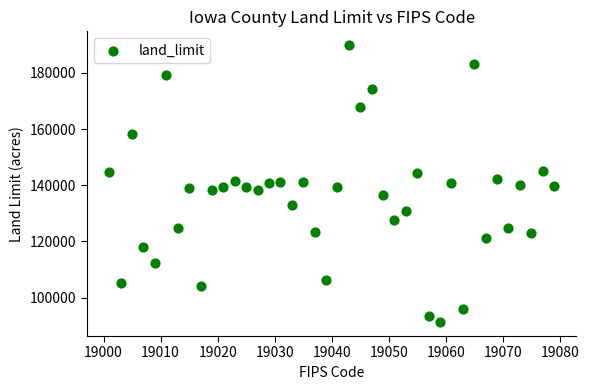

What is the range of X values (max minus min)?

78.0